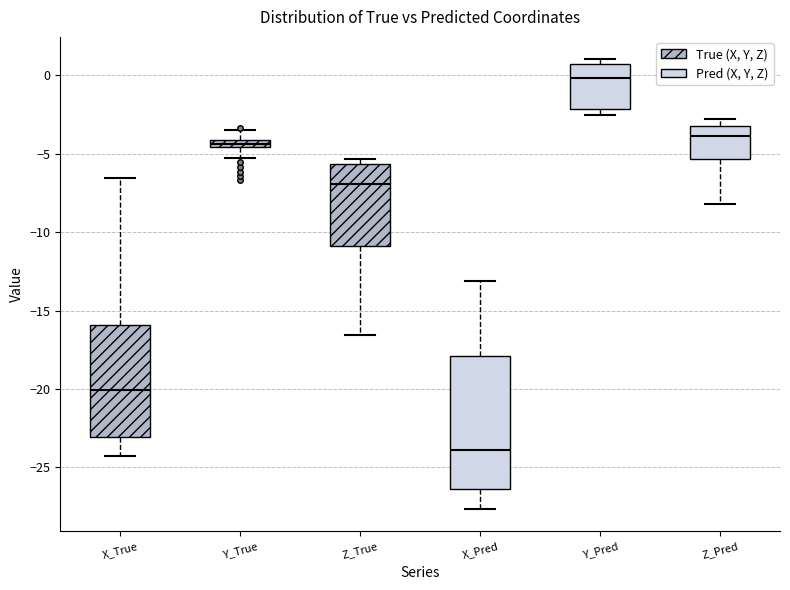

Comparing the boxes themselves (not the whiskers), which one is the tallest?

X_Pred